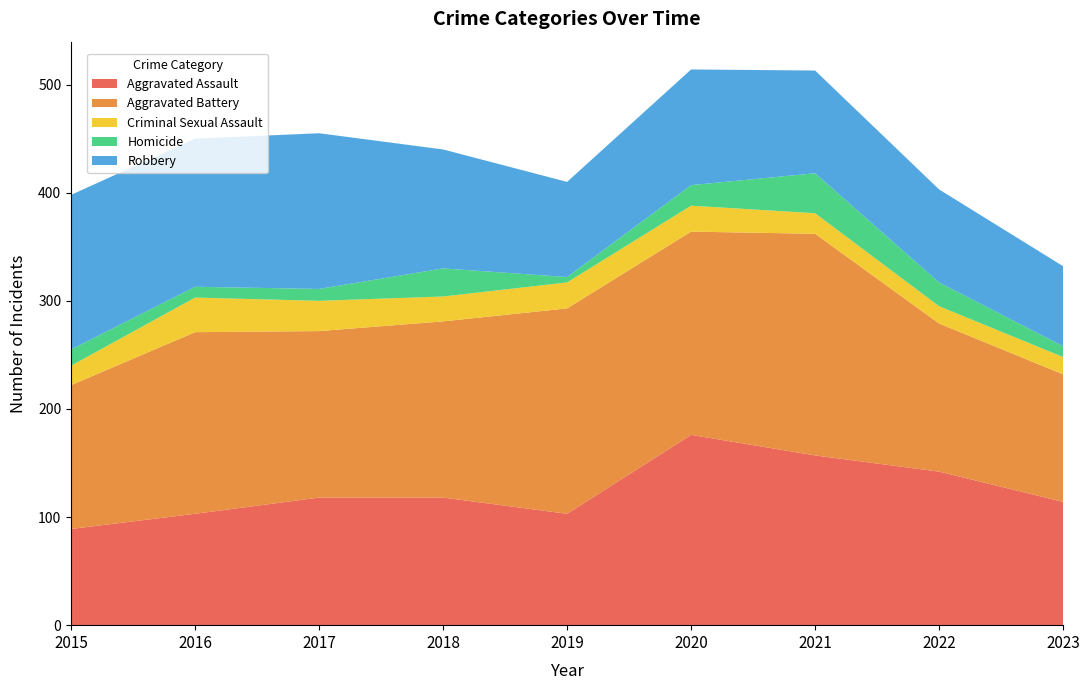

Reading right to left, extract all data points from this chart.

Aggravated Assault: 114	142	157	176	103	118	118	103	89
Aggravated Battery: 118	137	205	188	190	163	154	168	133
Criminal Sexual Assault: 16	16	19	24	24	23	28	32	18
Homicide: 10	22	37	19	5	26	11	10	15
Robbery: 74	86	95	107	88	110	144	137	143